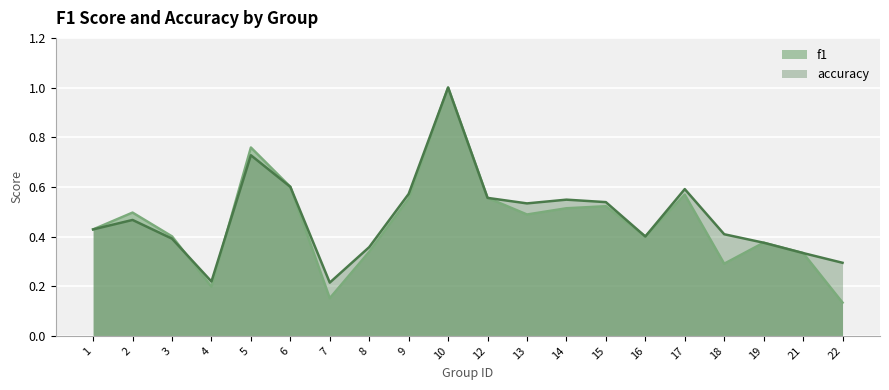

Where is f1 nearest to the value 0?

22